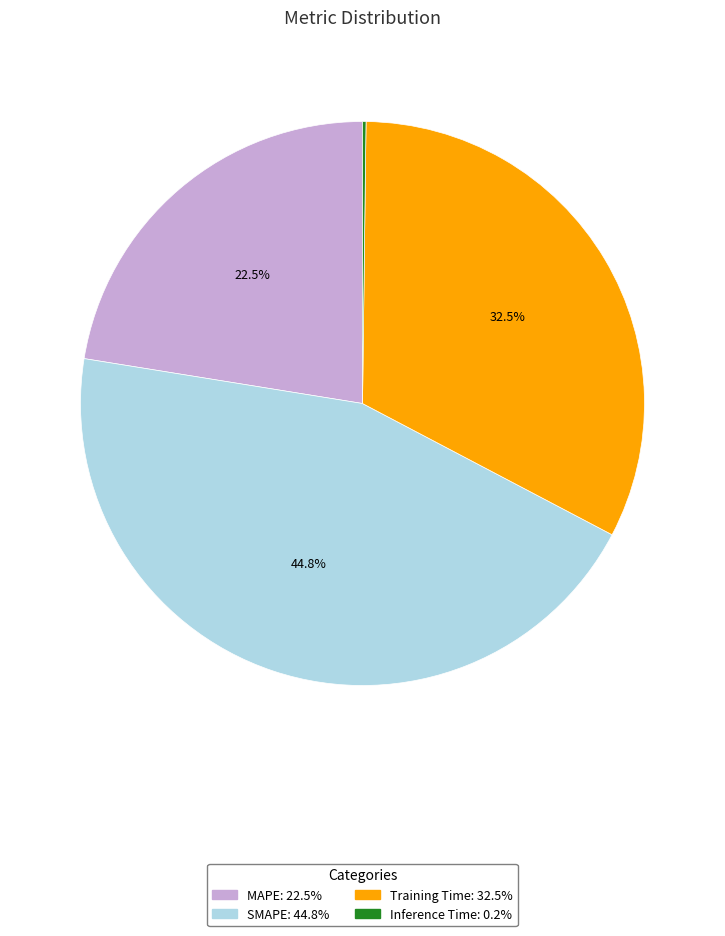

Which slice is the largest?

SMAPE